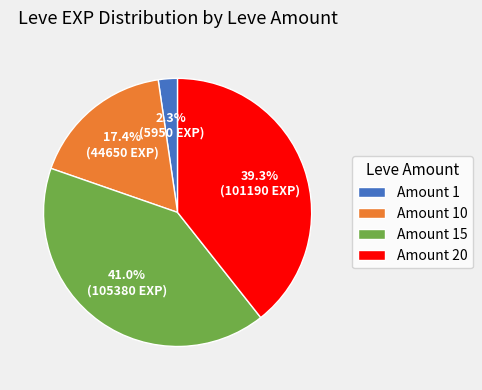

What is the total percentage of Amount 15 and Amount 1?

43.3%